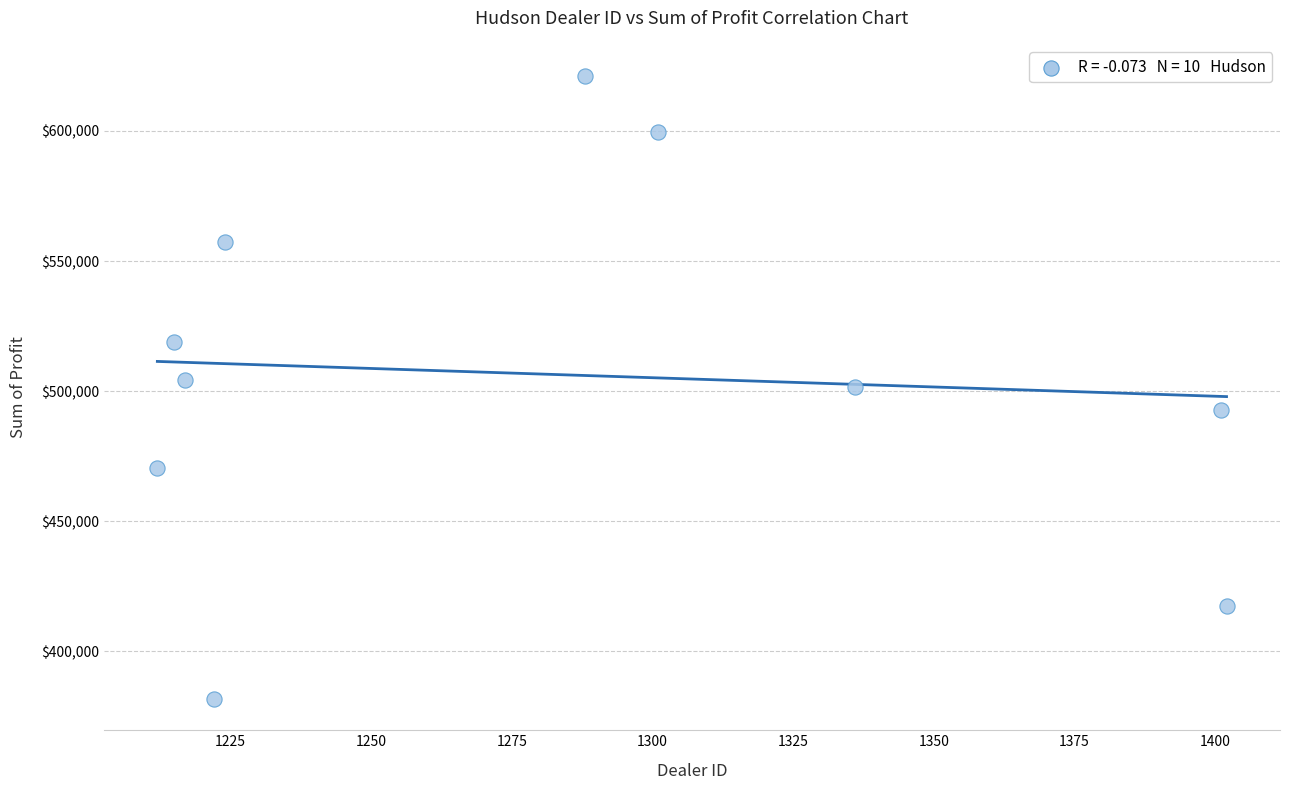

What is the average Y value?

506476.2